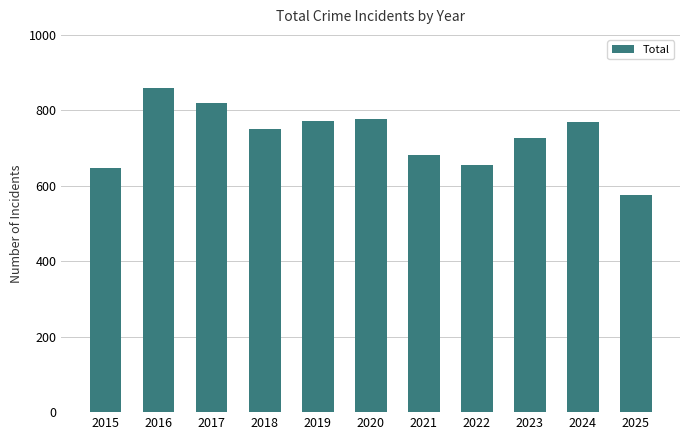

What is the change in value from 2020 to 2023?

-52